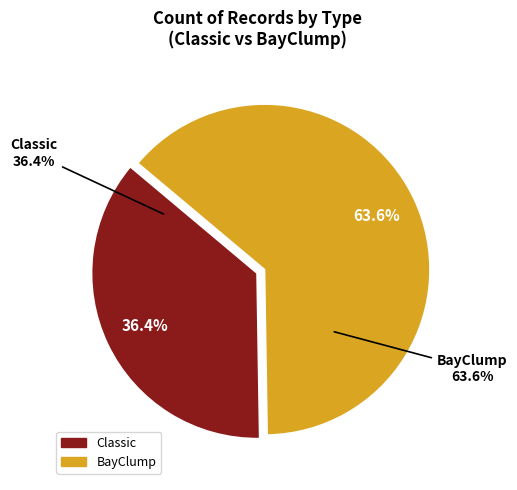

Count the number of slices in the pie.

2